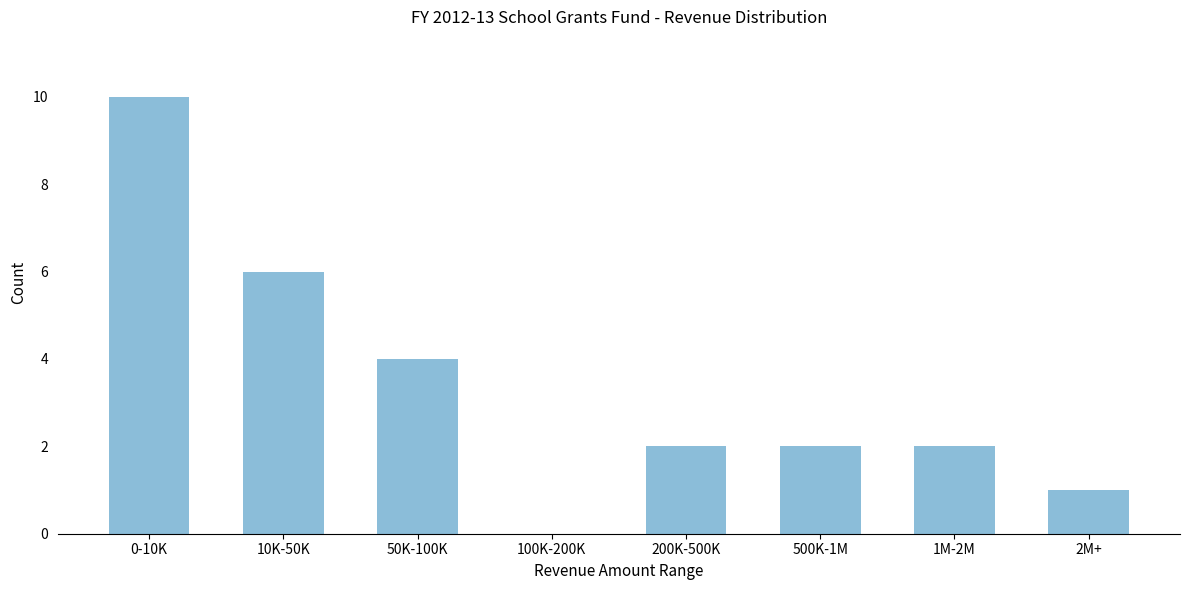

Reading left to right, what are all the values shown in this chart?

0-10K=10	10K-50K=6	50K-100K=4	100K-200K=0	200K-500K=2	500K-1M=2	1M-2M=2	2M+=1